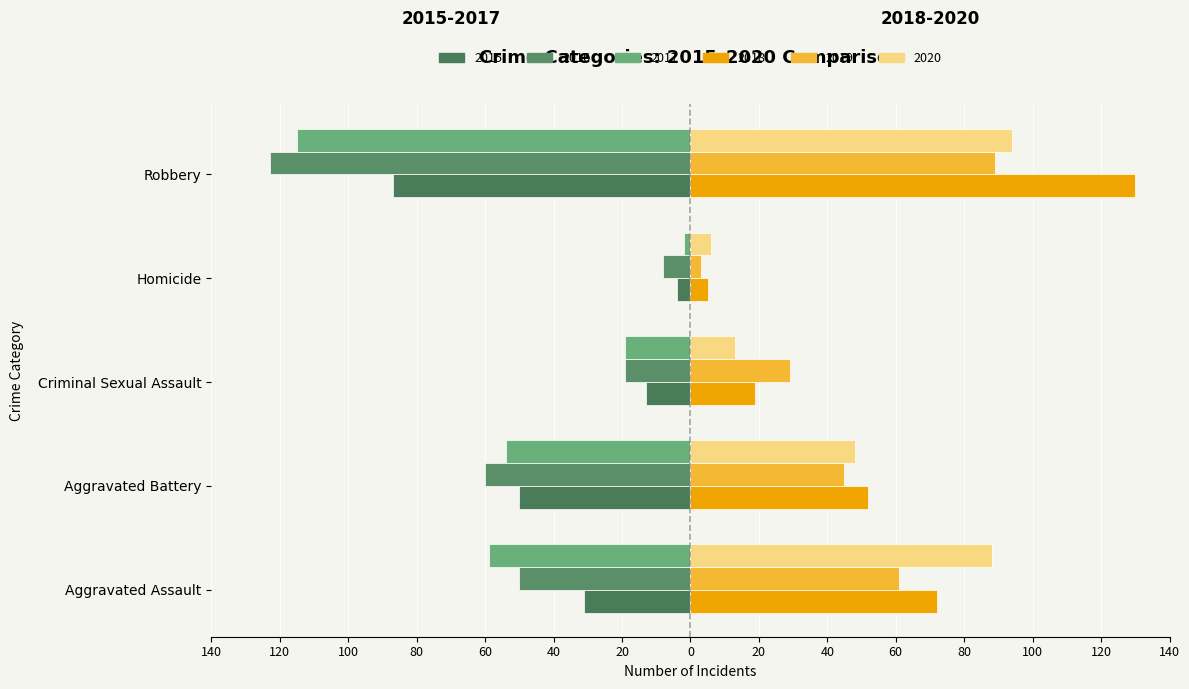

What position from the left is Robbery?

5